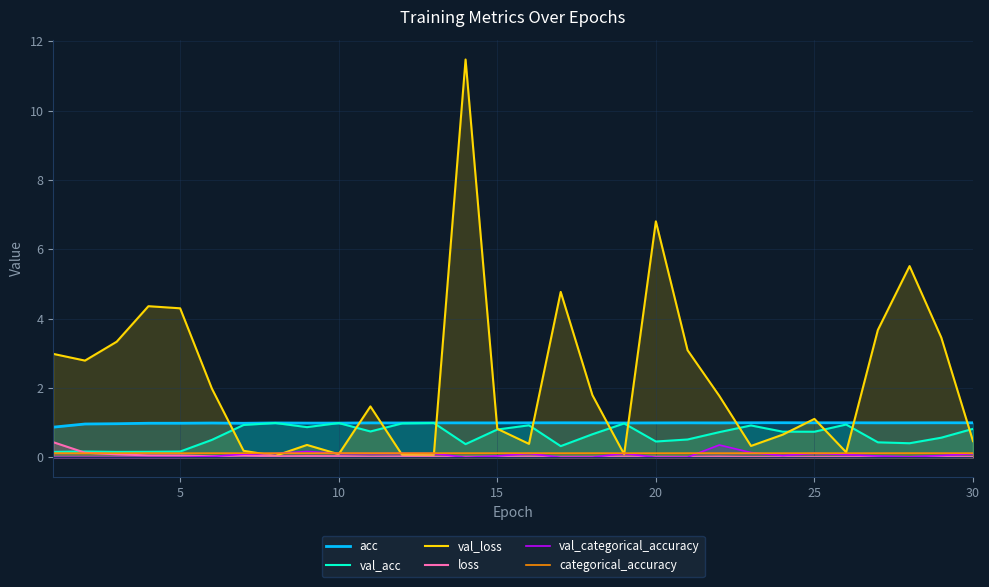

Is the value of val_loss at 25 greater than the value of val_acc at 20?

Yes